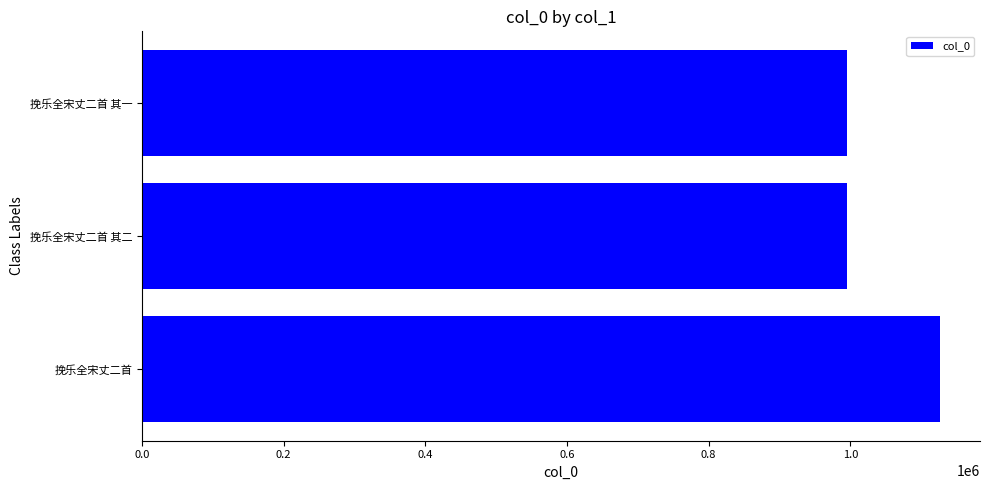

Is it true that the value at 挽乐全宋丈二首 其一 is 1419638?

False